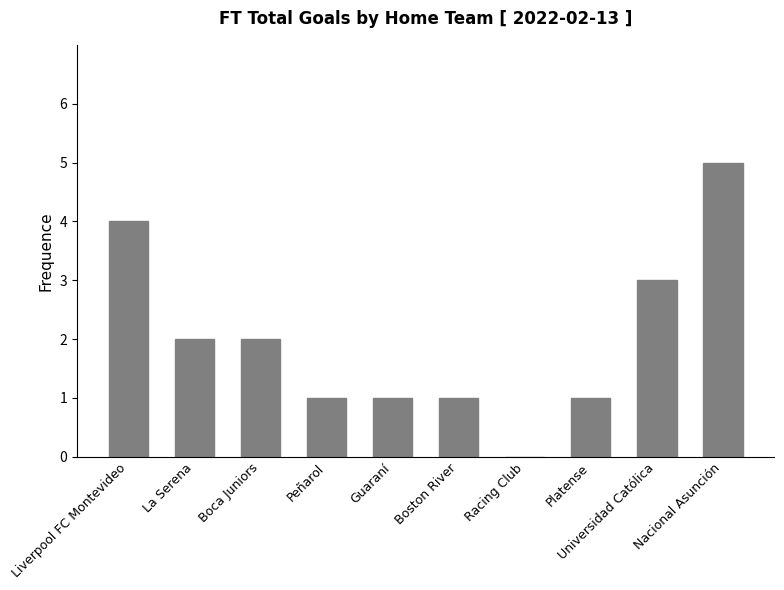

Count the values in the range 1 to 3.

7